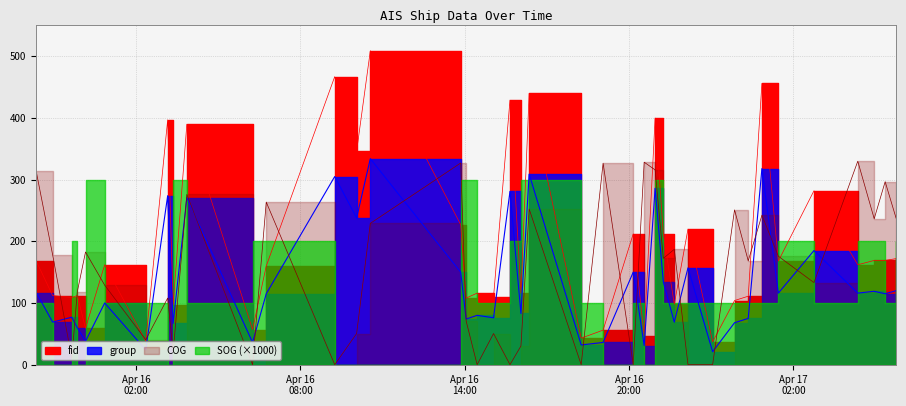

Between 2024-04-16 06:15 and 2024-04-16 15:03, which series saw the biggest shift?

fid